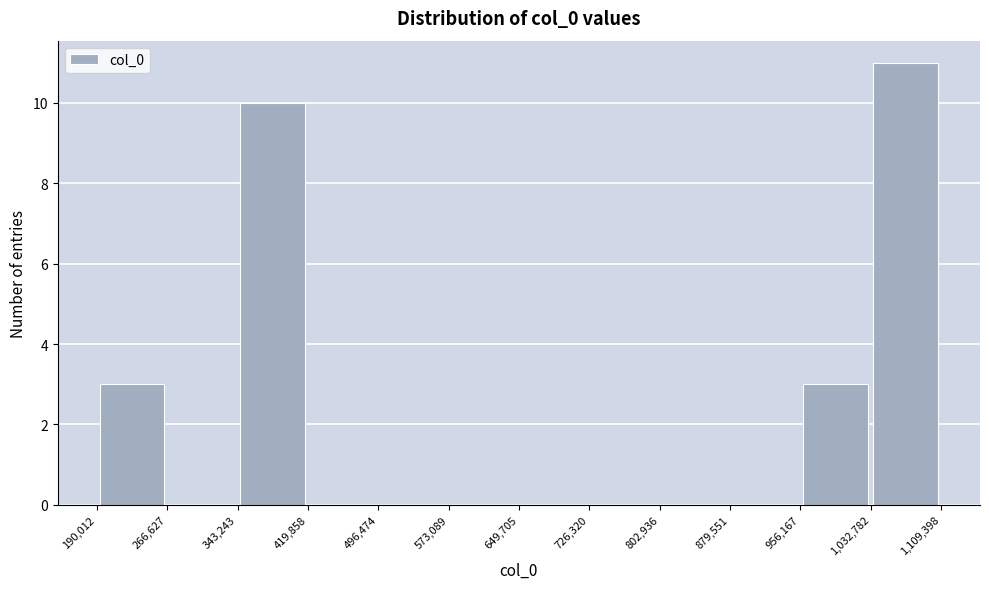

Which range on the x-axis has the tallest bar?

1,032,782 to 1,109,398